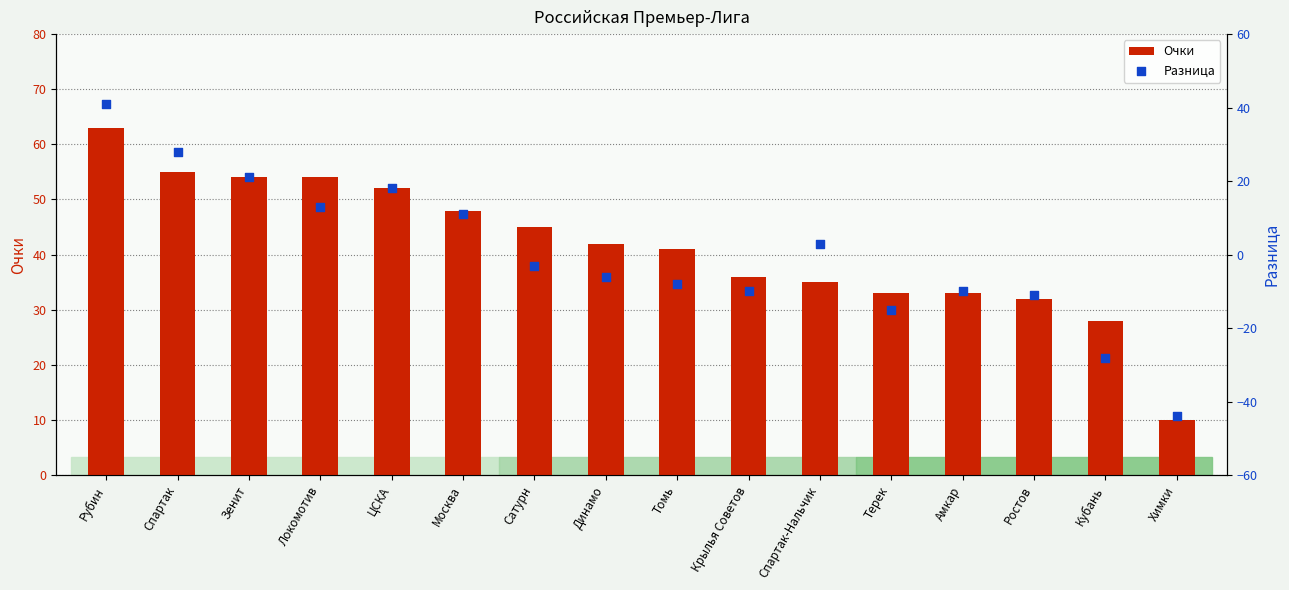

At which category is the sum across all series the highest?

Рубин